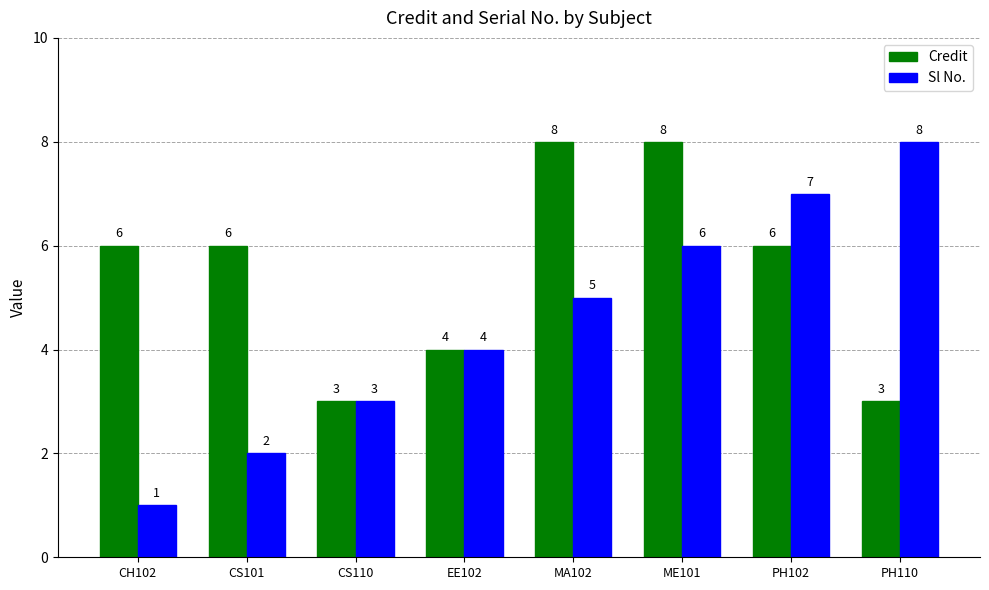

What is the sum of the Sl No. values at CS101 and PH102?

9